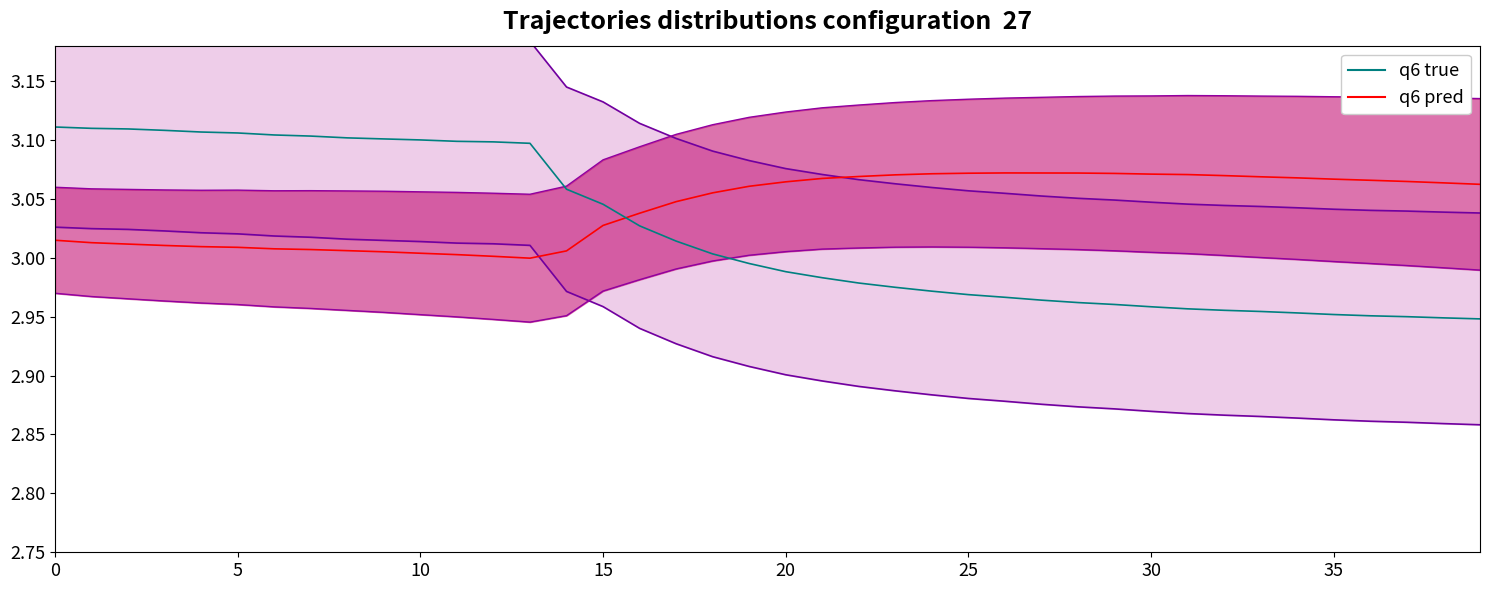

Does the chart display data point markers on the line(s)?

No